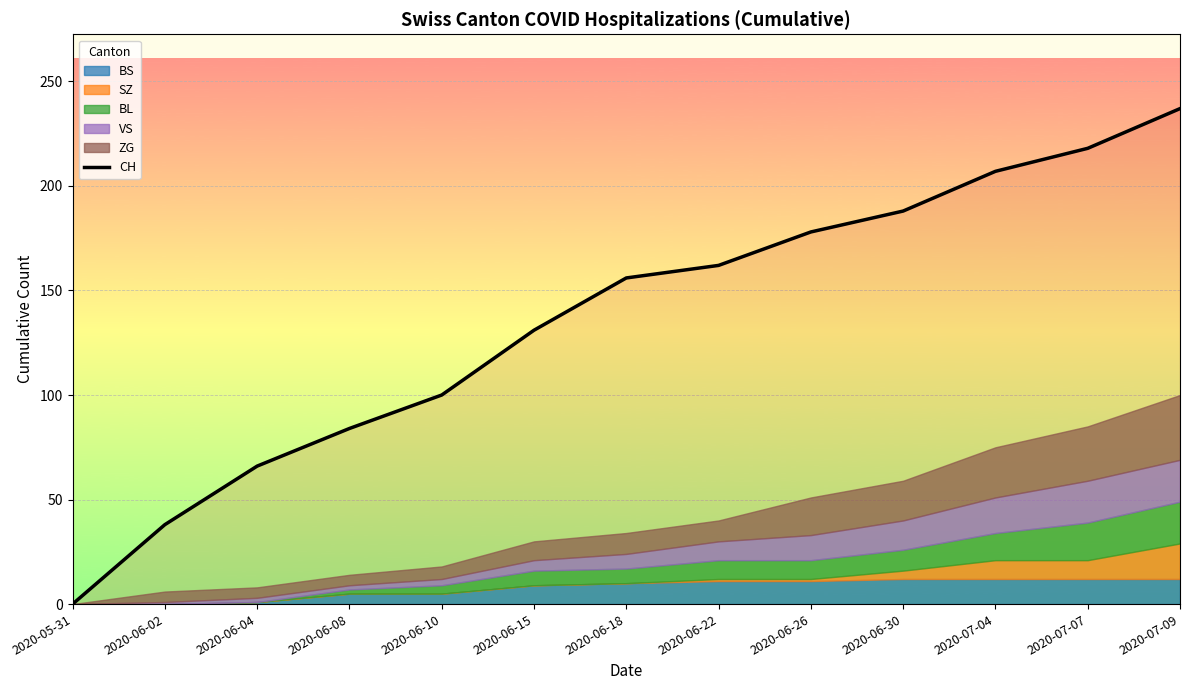

At which label is the value closest to 118?

2020-06-15